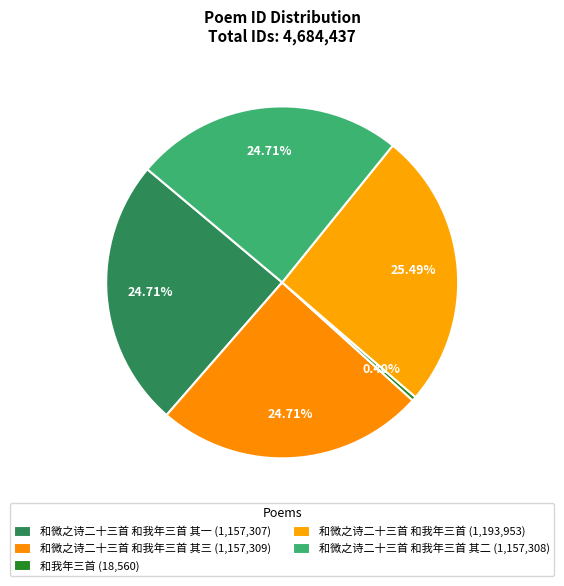

How many segments does this pie chart have?

5